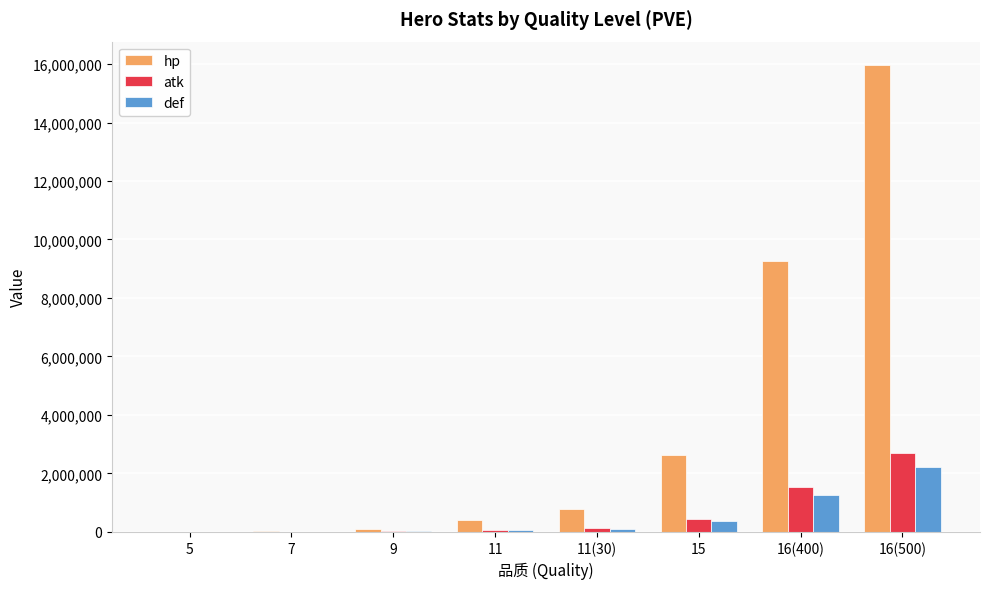

Are the bars grouped side by side (vs. stacked)?

Yes